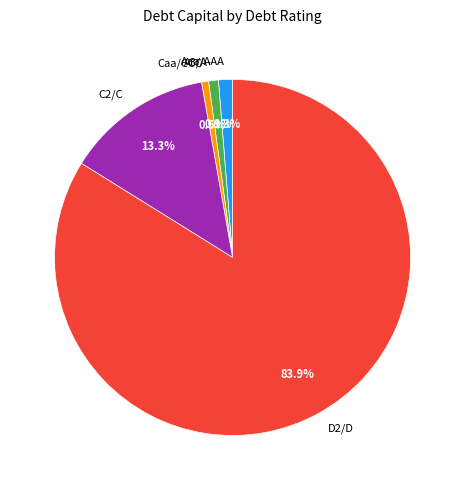

The C2/C slice represents 36% of the pie. True or false?

False